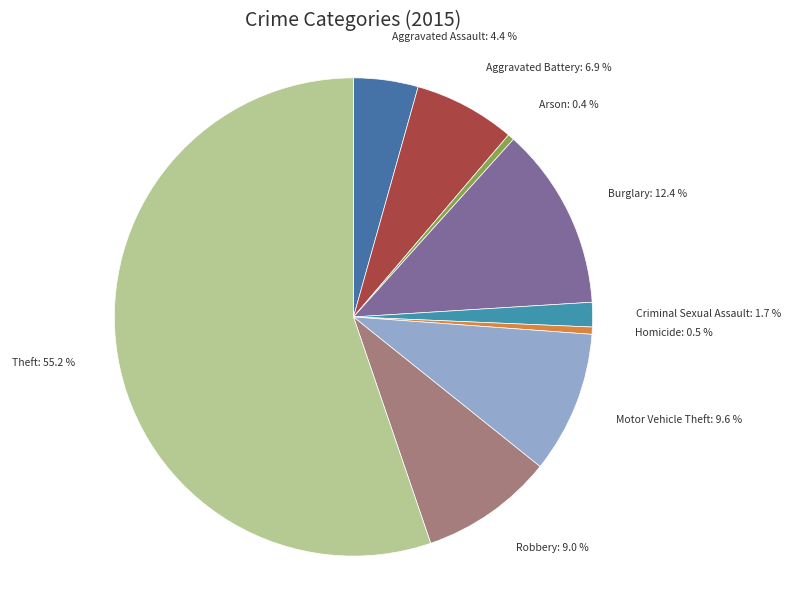

Approximately how many times larger is the value at Burglary compared to Robbery?

1.4